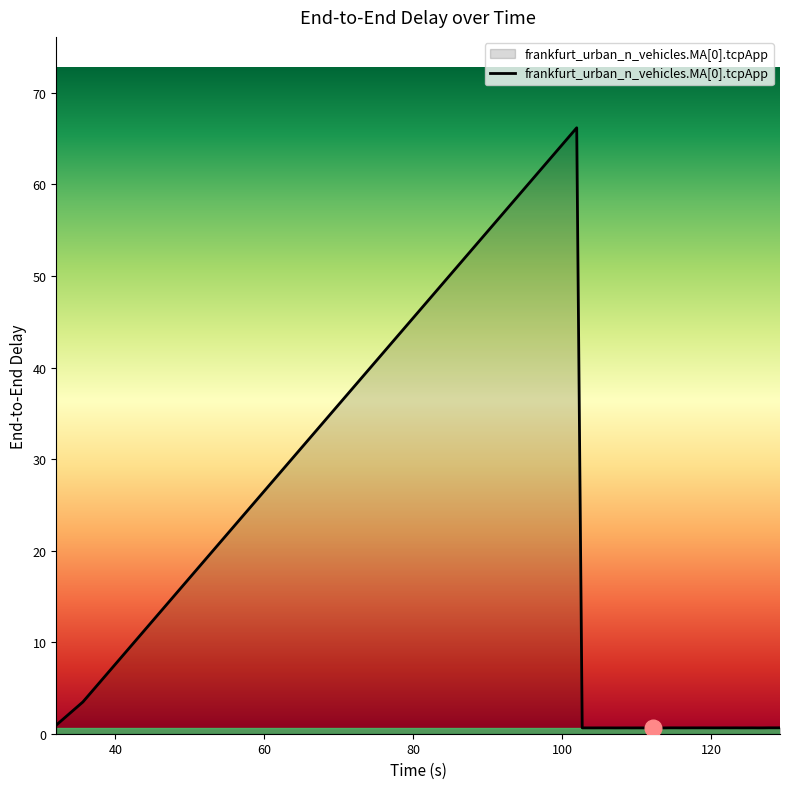

What is the difference between the maximum and minimum values?

65.6